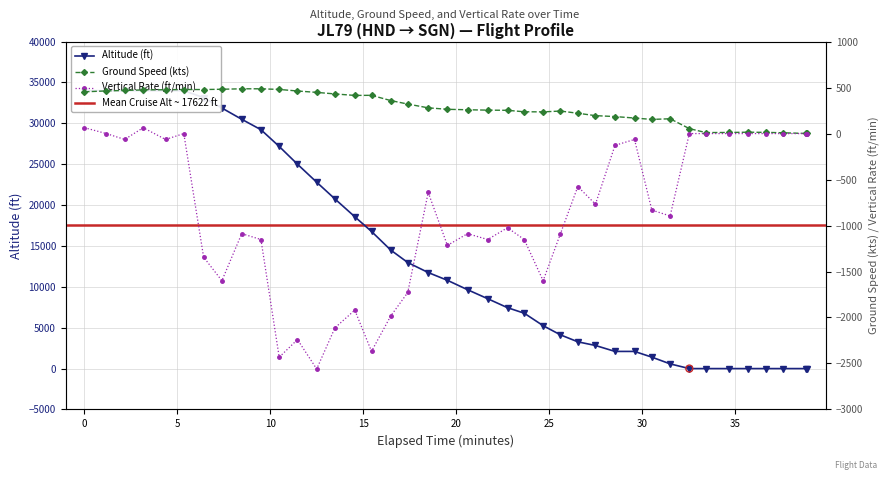

At how many categories does at least one series exceed 16949?

15